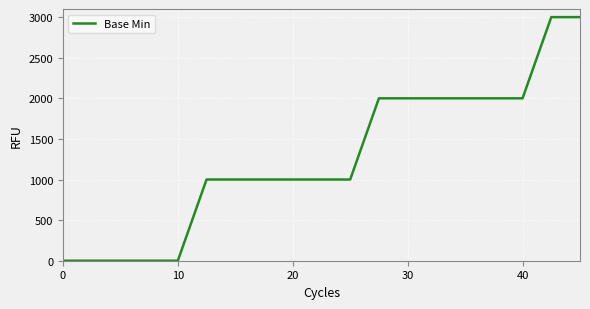

What is the difference between the maximum and minimum values?

3000